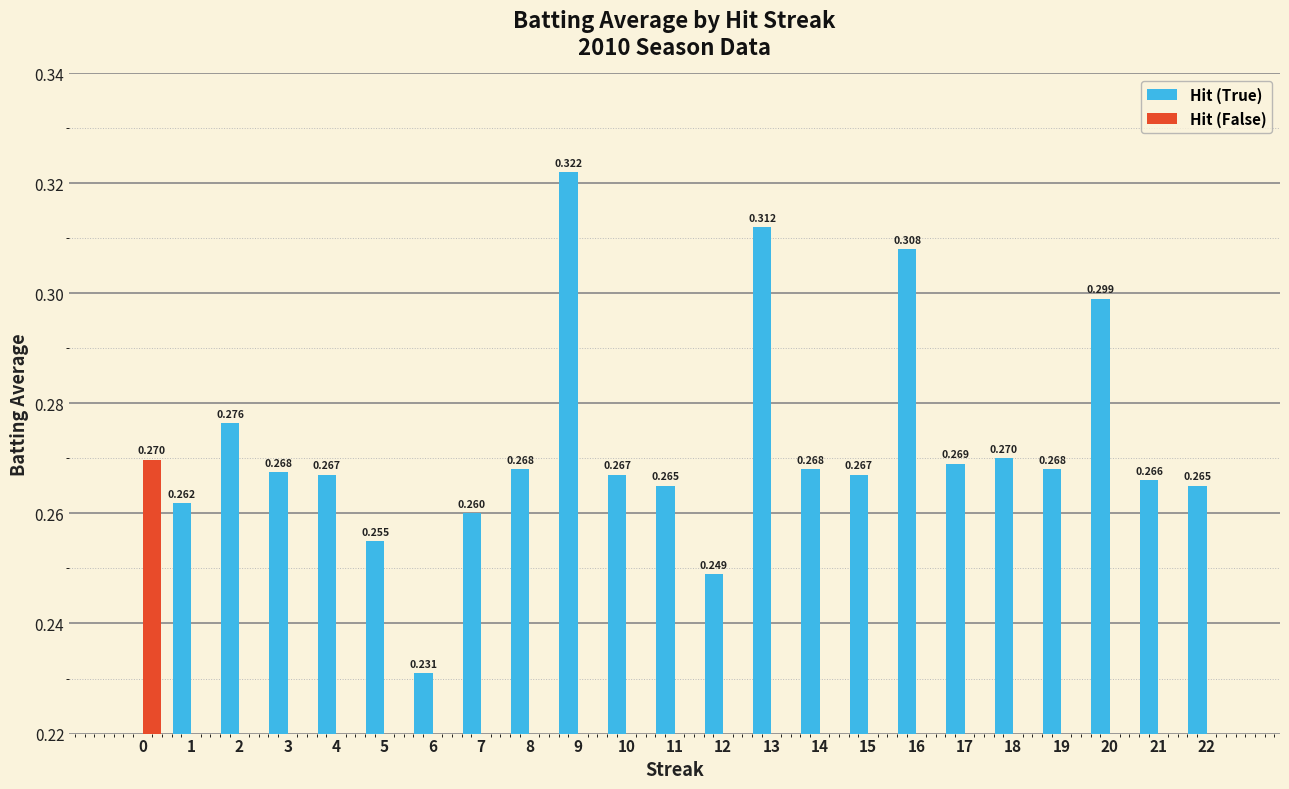

The Hit (False) series shows 0.1 at 9. True or false?

False